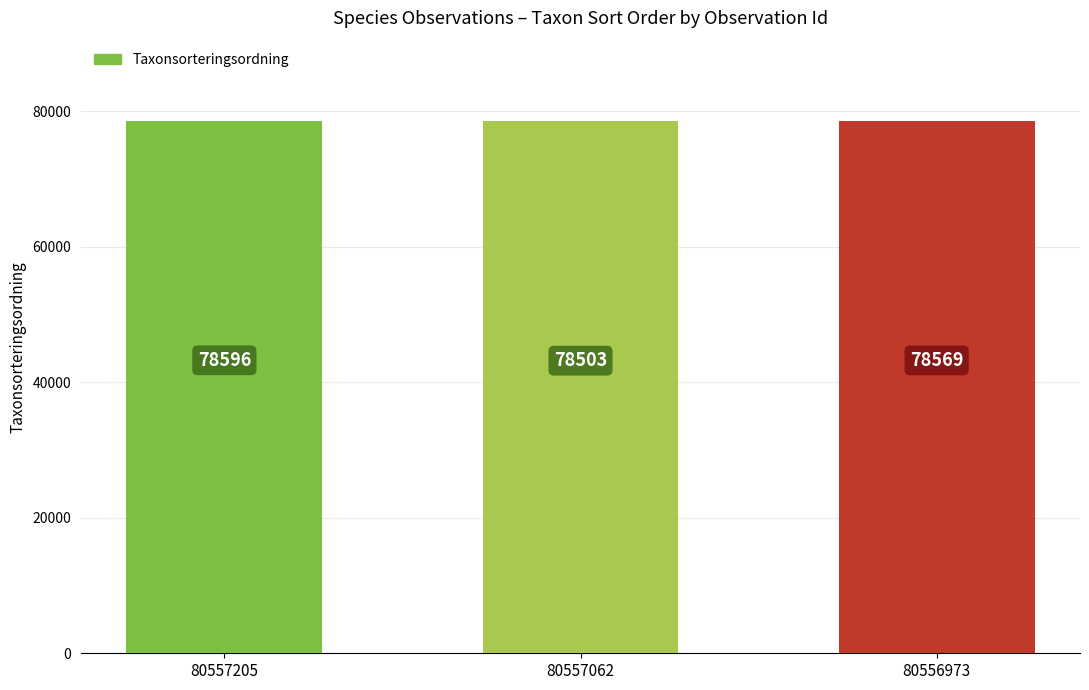

Reading left to right, extract all data points from this chart.

80557205=78596	80557062=78503	80556973=78569